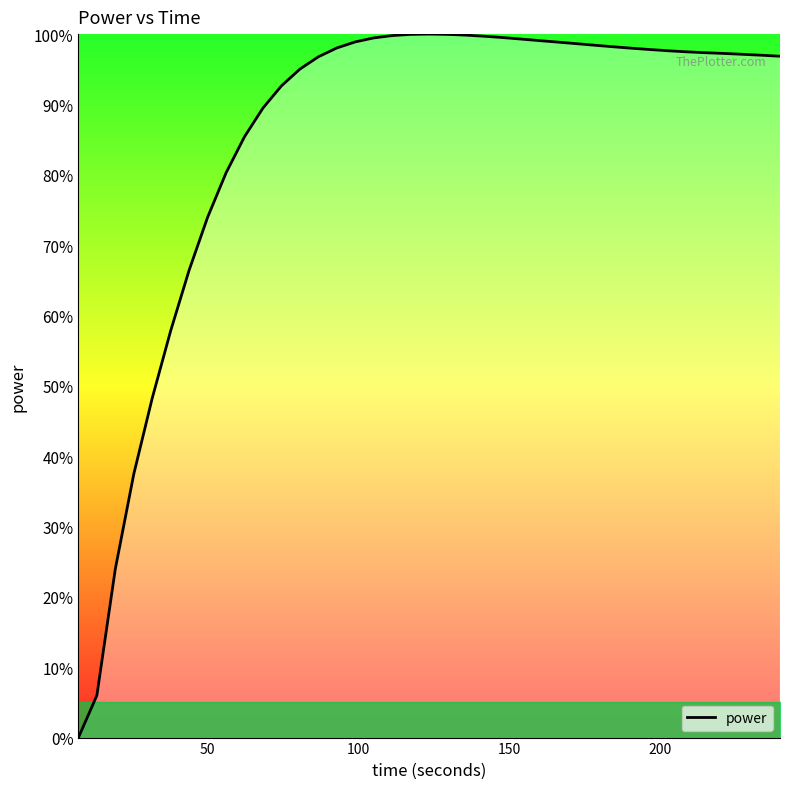

How many values are above zero?

38